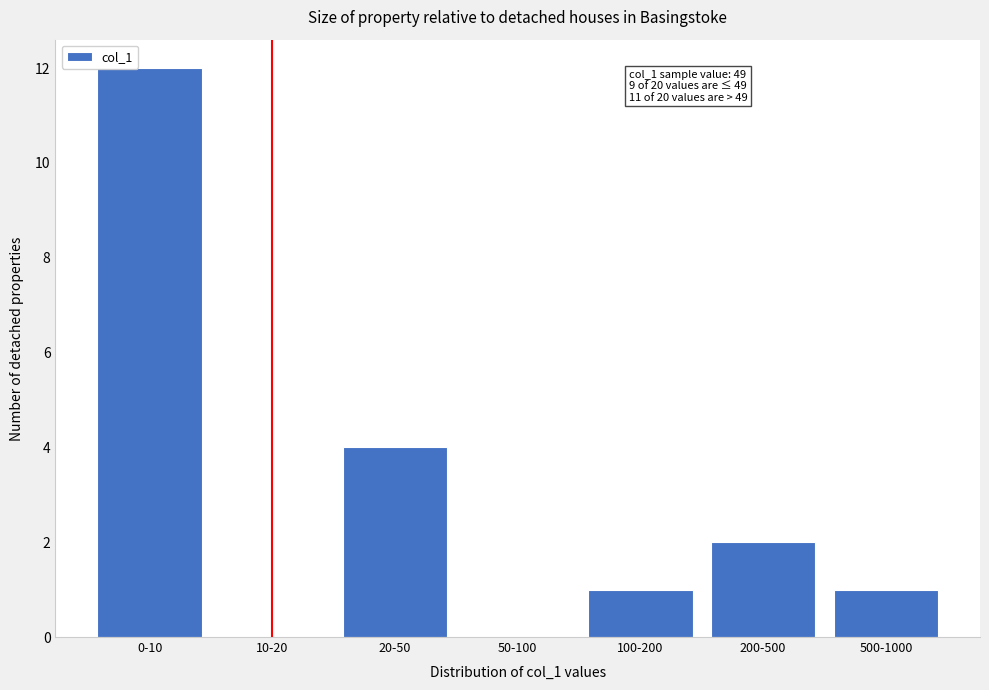

Reading right to left, what are all the values shown in this chart?

500-1000=1	200-500=2	100-200=1	50-100=0	20-50=4	10-20=0	0-10=12